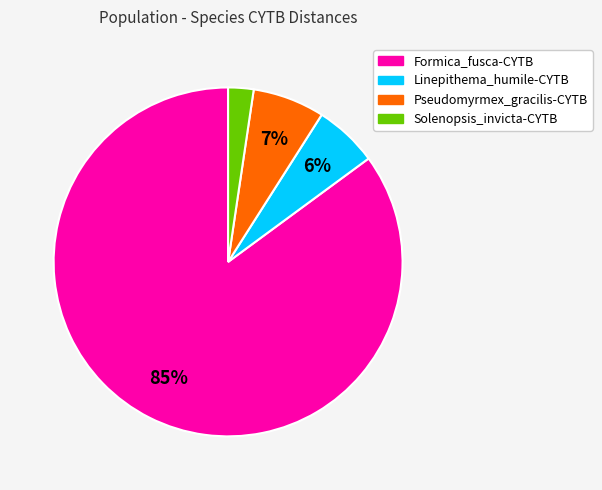

True or false: Linepithema_humile-CYTB accounts for 6% of the total.

True